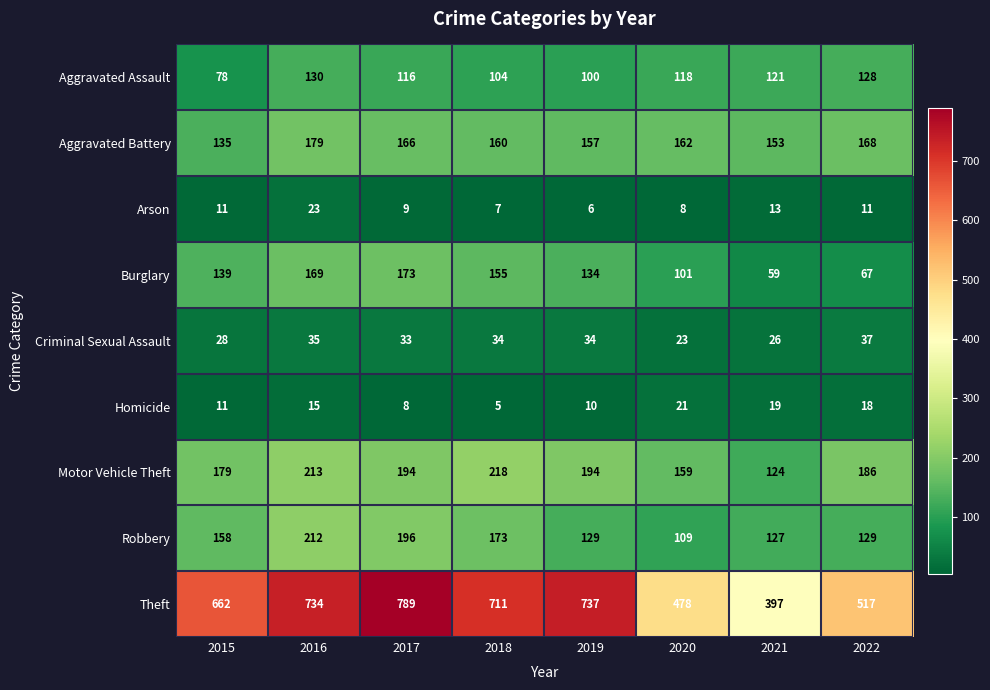

How many data points does each series have?

8